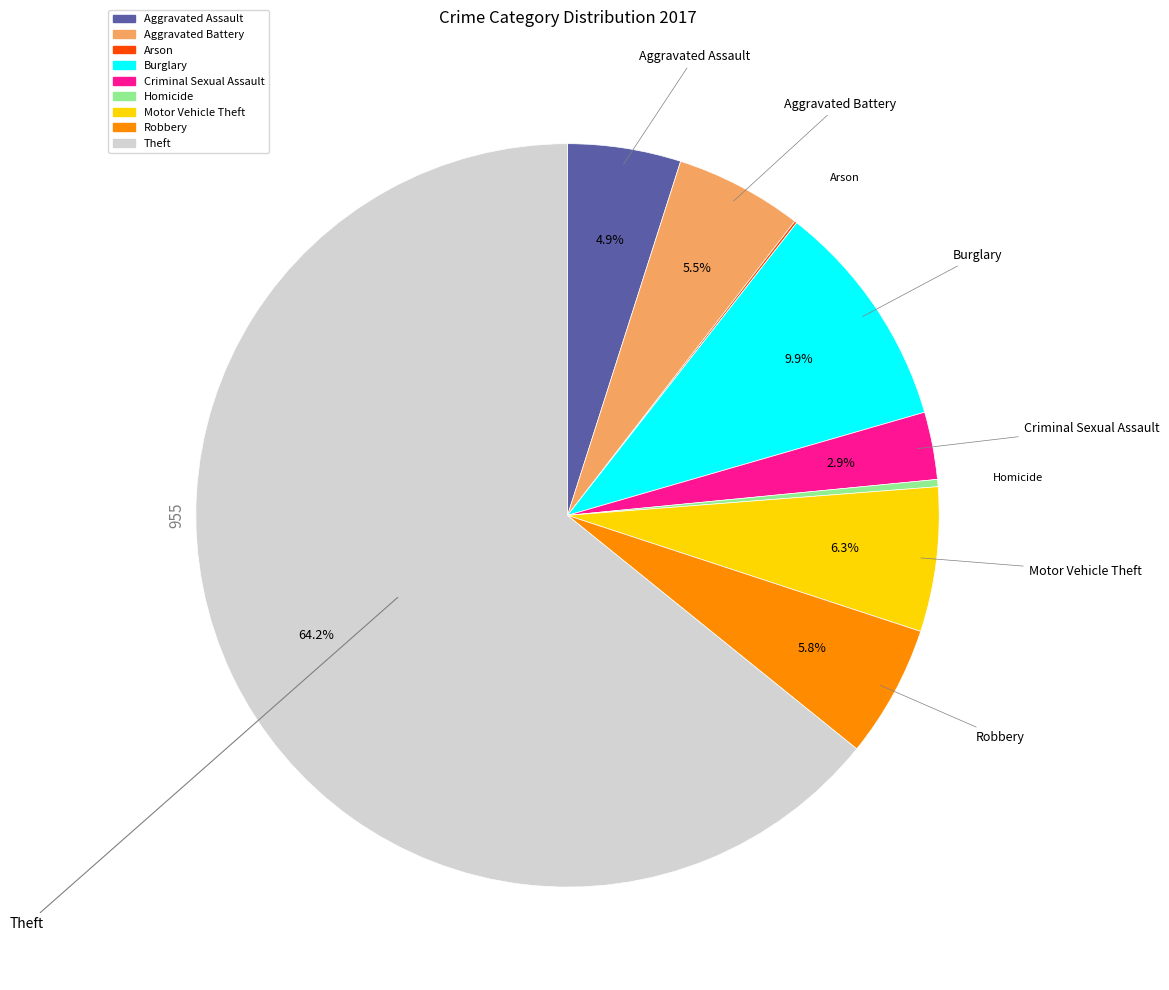

Combined, do Motor Vehicle Theft and Aggravated Battery account for over 50%?

No